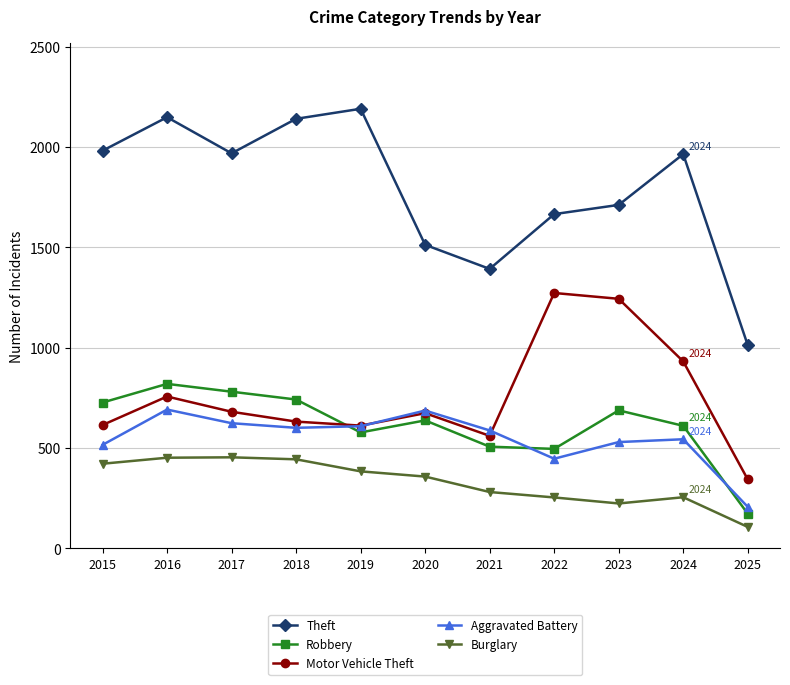

What is the average value of the Theft series?

1789